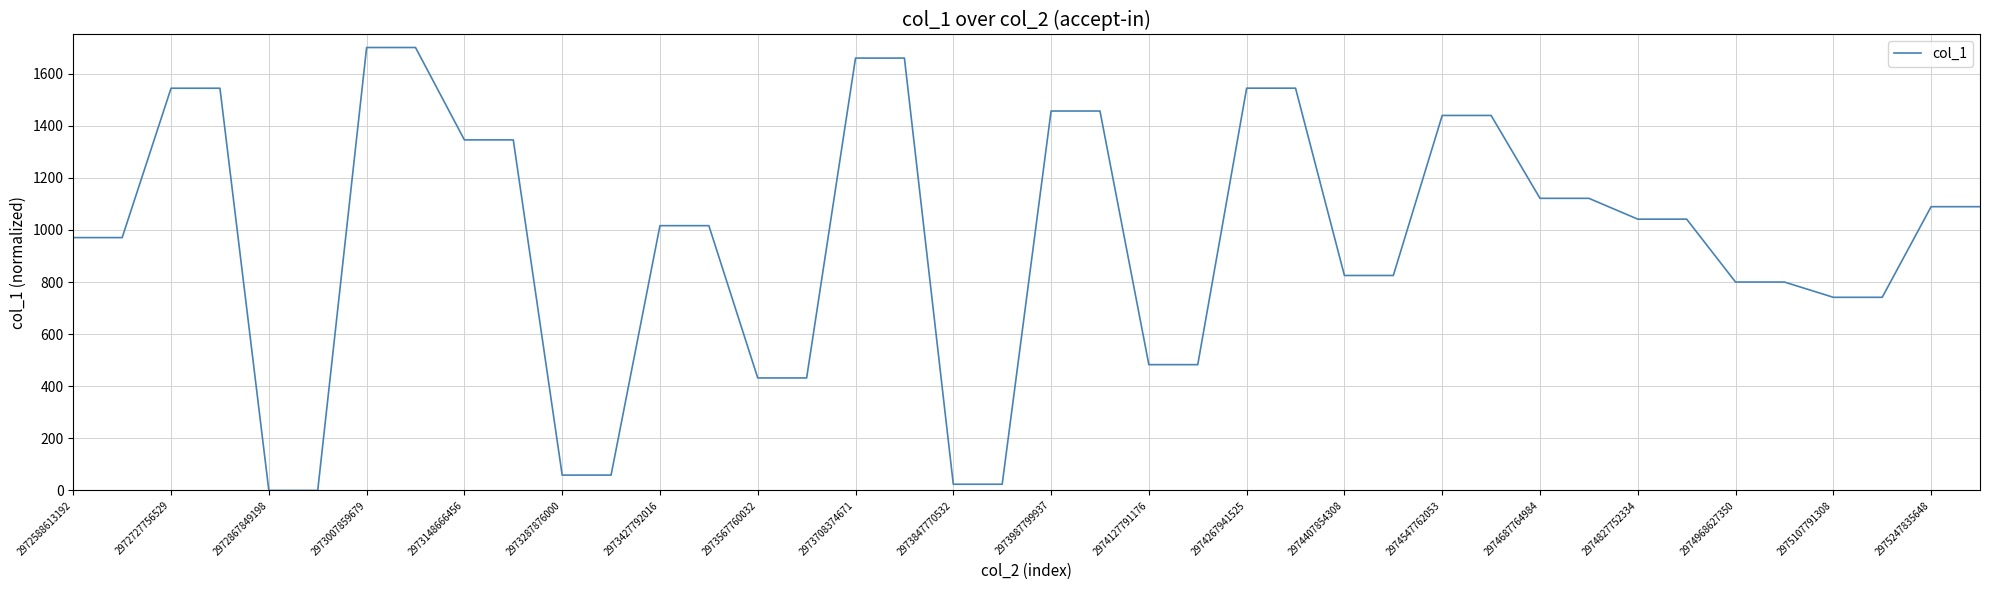

What is the maximum value shown in the chart?

1700.0